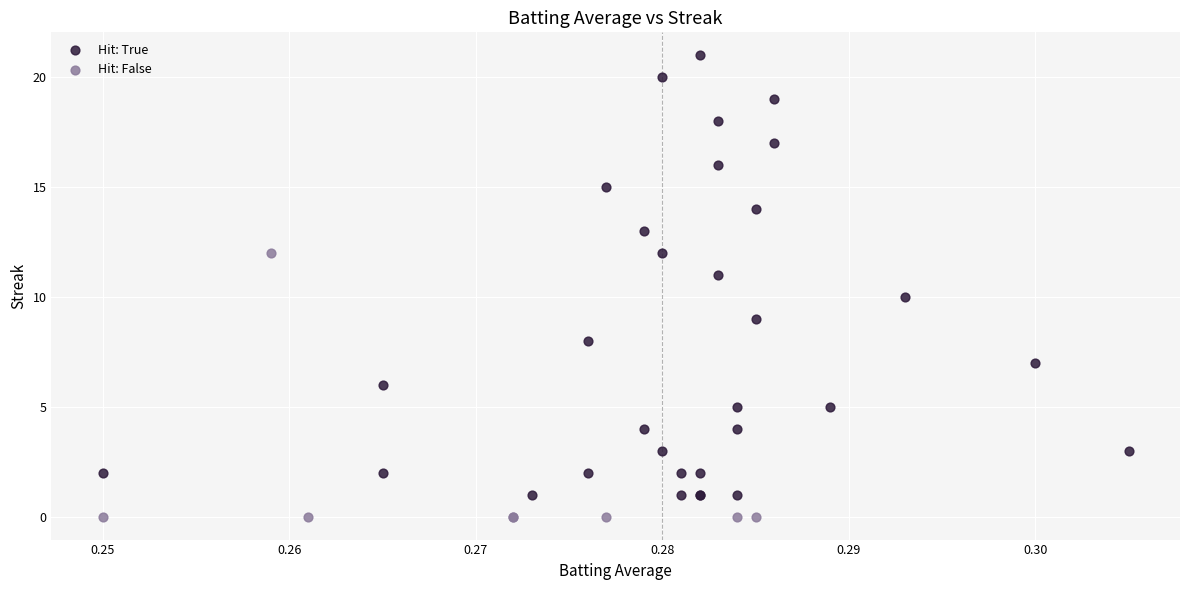

Which series contains the lowest Y value?

Hit: False